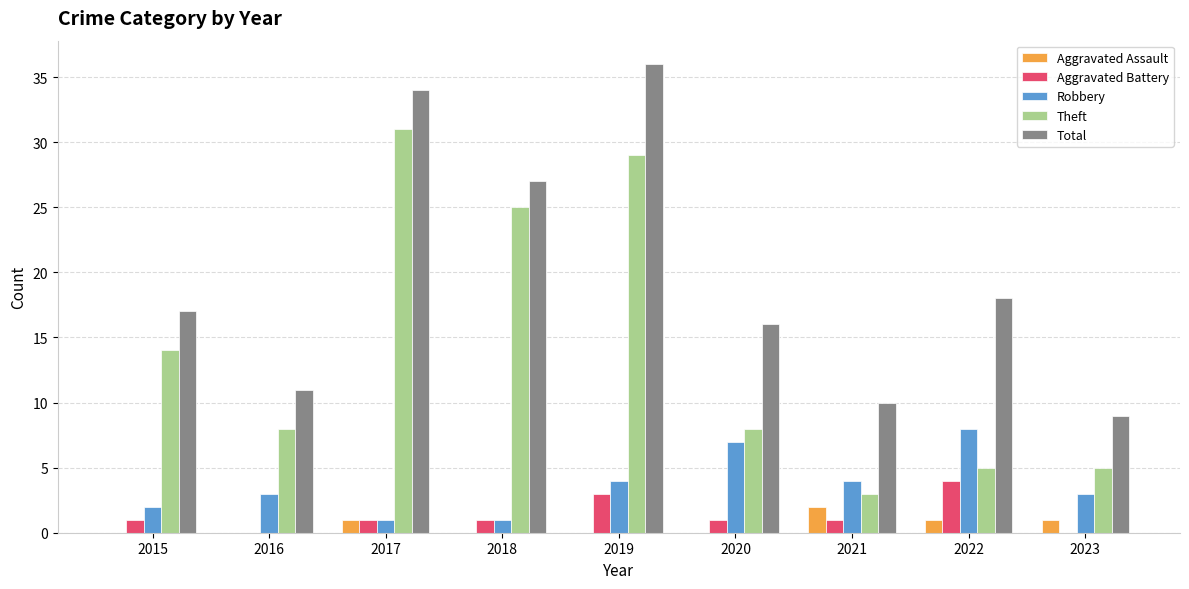

What value does the Robbery series have at 2015?

2